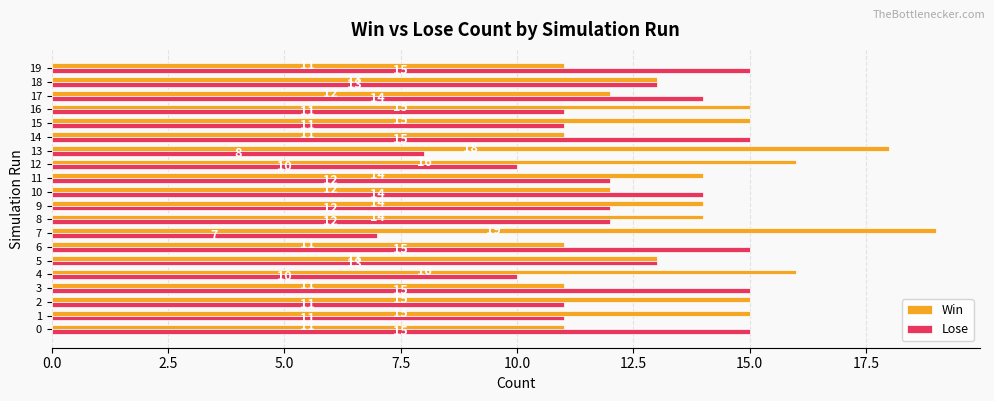

Rank the series by their maximum value, from lowest to highest.

Lose, Win